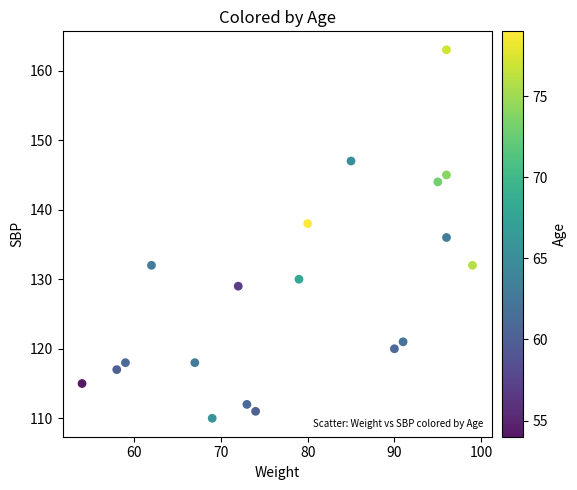

What is the range of X values (max minus min)?

45